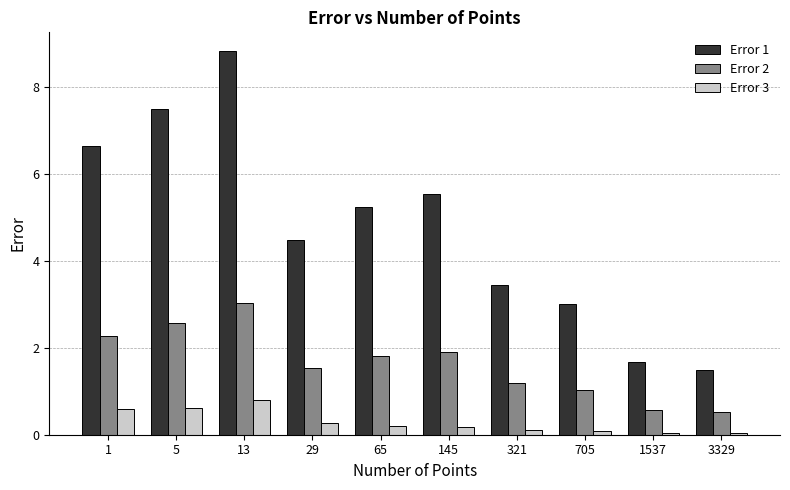

Which series has the largest range (max minus min)?

Error 1